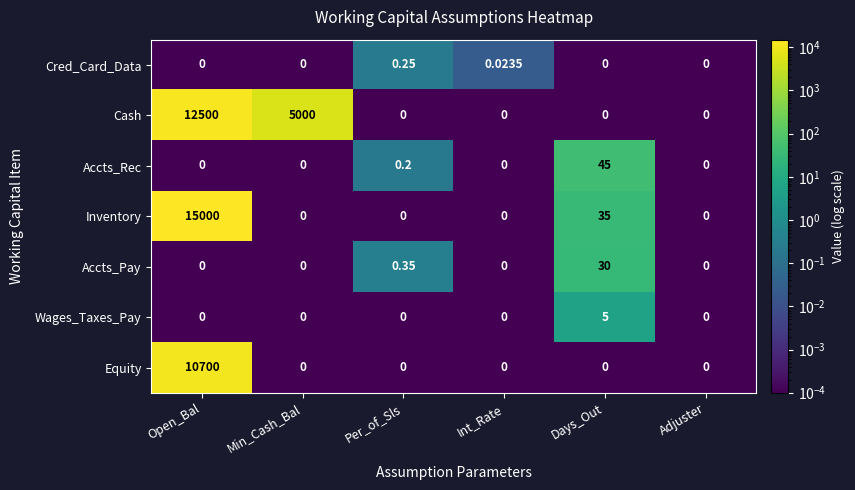

How many categories are shown in the chart?

6